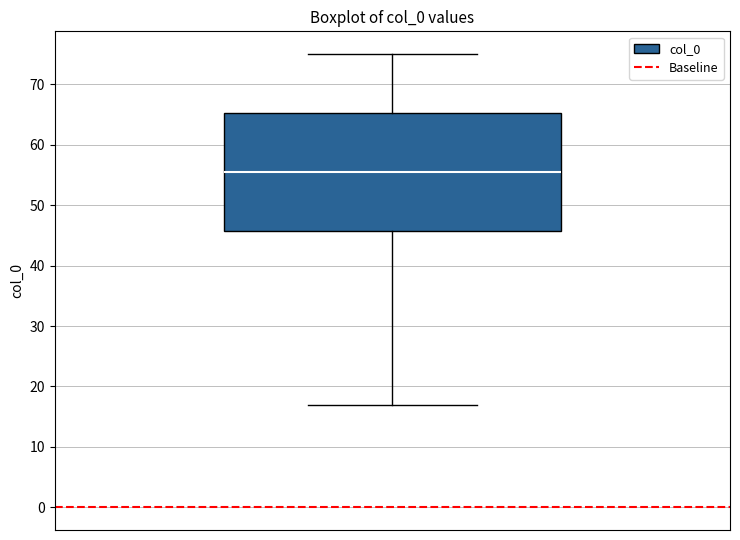

Transcribe this box plot: give where the median line is, the range the box spans, and where the two whiskers end, as read against the y-axis. The values are not printed on the chart, so give them approximately, as read against the axis.

median 56, box 46 to 65, whiskers 17 to 75